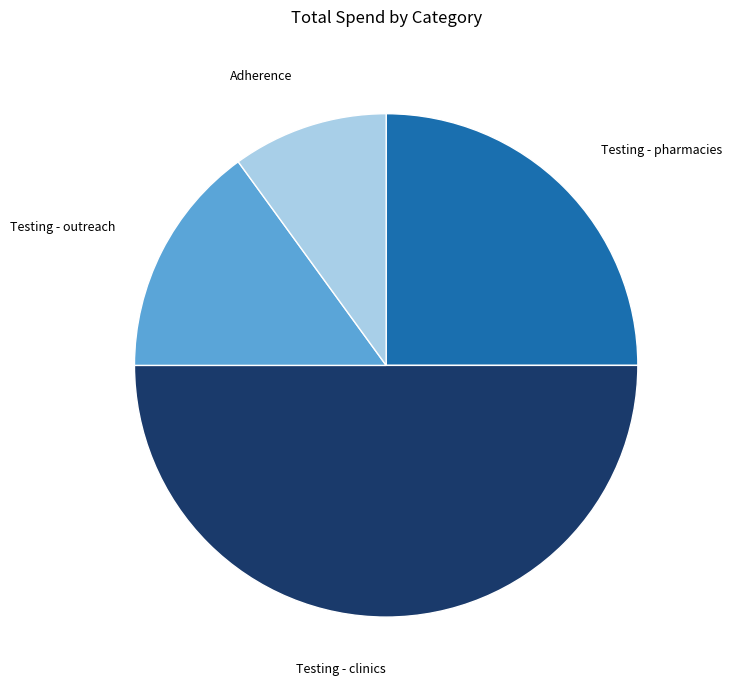

Count the number of slices in the pie.

4